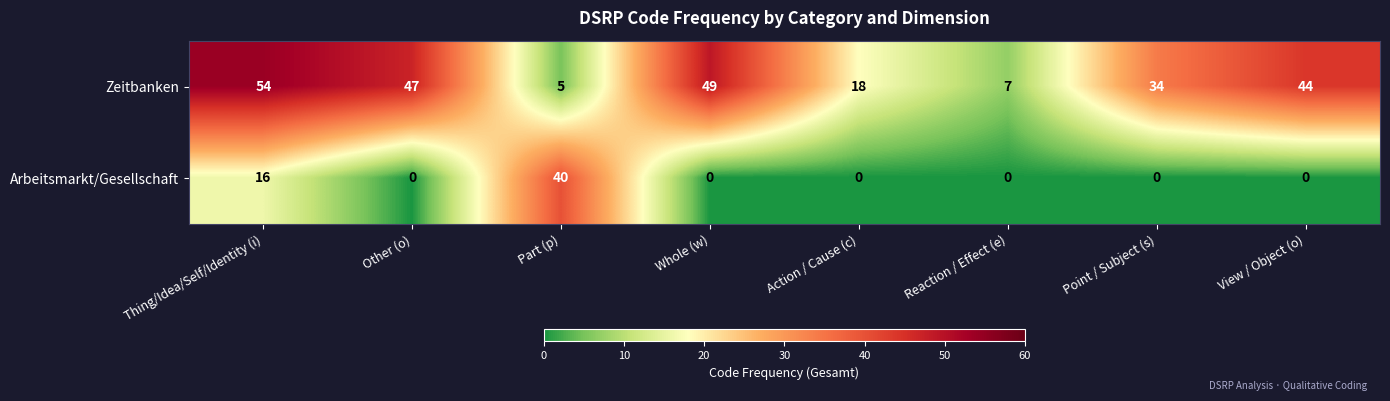

Reading left to right, list all the values displayed in this chart.

Zeitbanken: Thing/Idea/Self/Identity (i)=54	Other (o)=47	Part (p)=5	Whole (w)=49	Action / Cause (c)=18	Reaction / Effect (e)=7	Point / Subject (s)=34	View / Object (o)=44
Arbeitsmarkt/Gesellschaft: Thing/Idea/Self/Identity (i)=16	Other (o)=0	Part (p)=40	Whole (w)=0	Action / Cause (c)=0	Reaction / Effect (e)=0	Point / Subject (s)=0	View / Object (o)=0